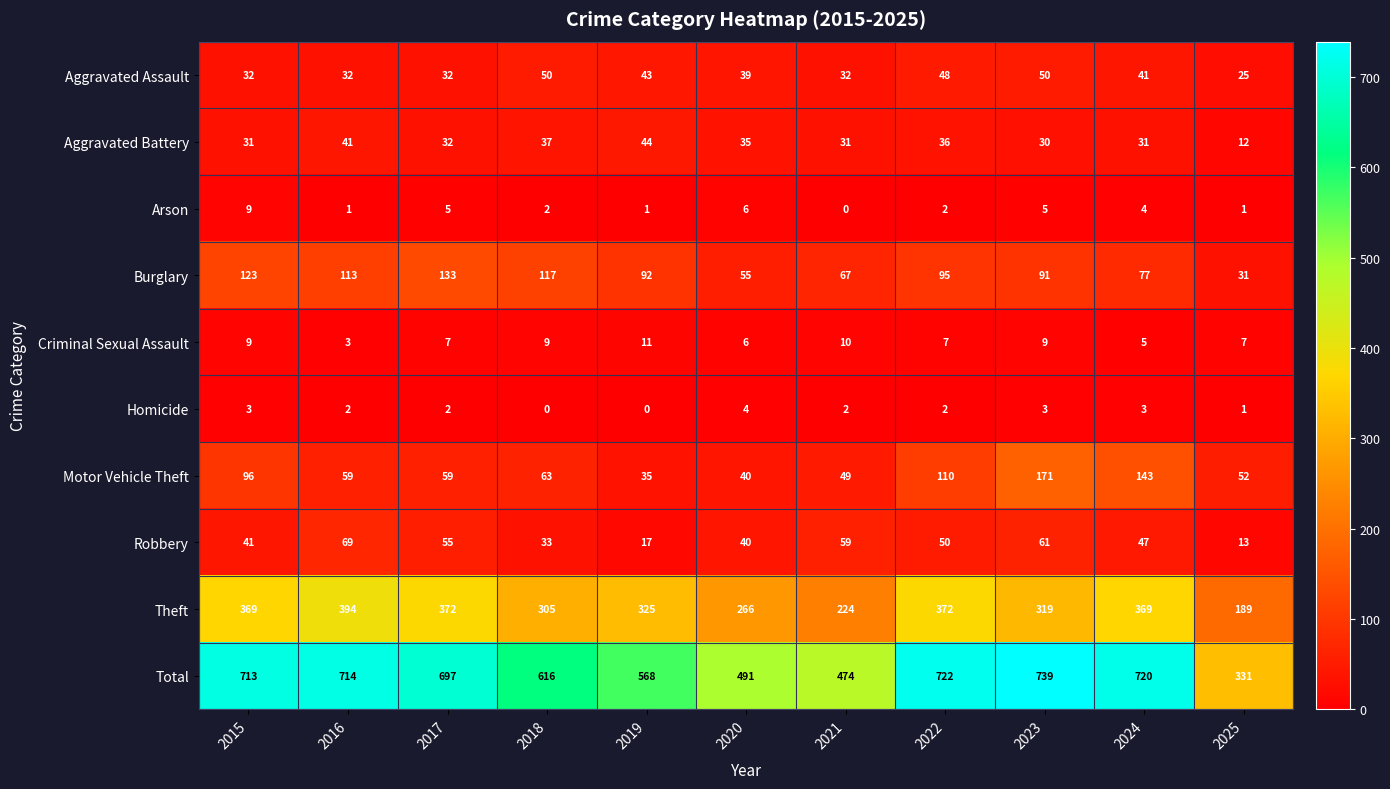

Rank the series at 2019 from lowest to highest value.

Homicide, Arson, Criminal Sexual Assault, Robbery, Motor Vehicle Theft, Aggravated Assault, Aggravated Battery, Burglary, Theft, Total